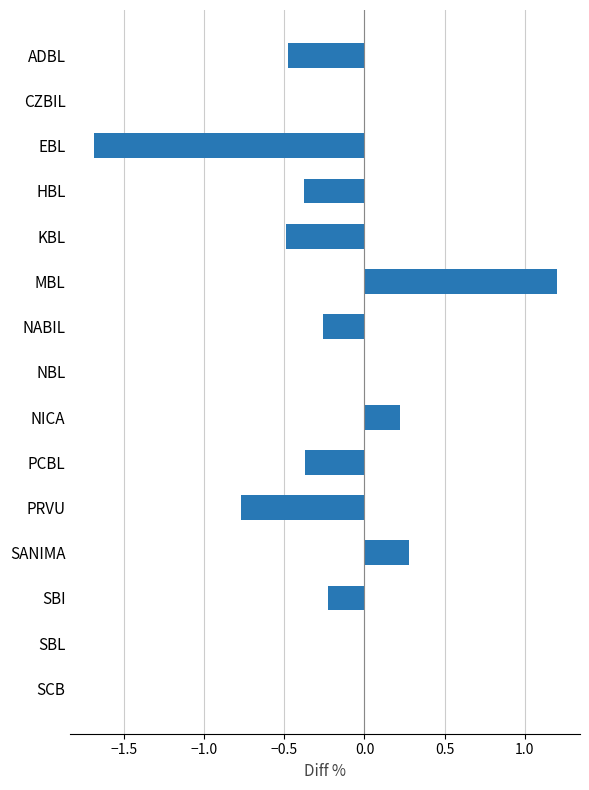

What is the change in value from MBL to PCBL?

-1.6